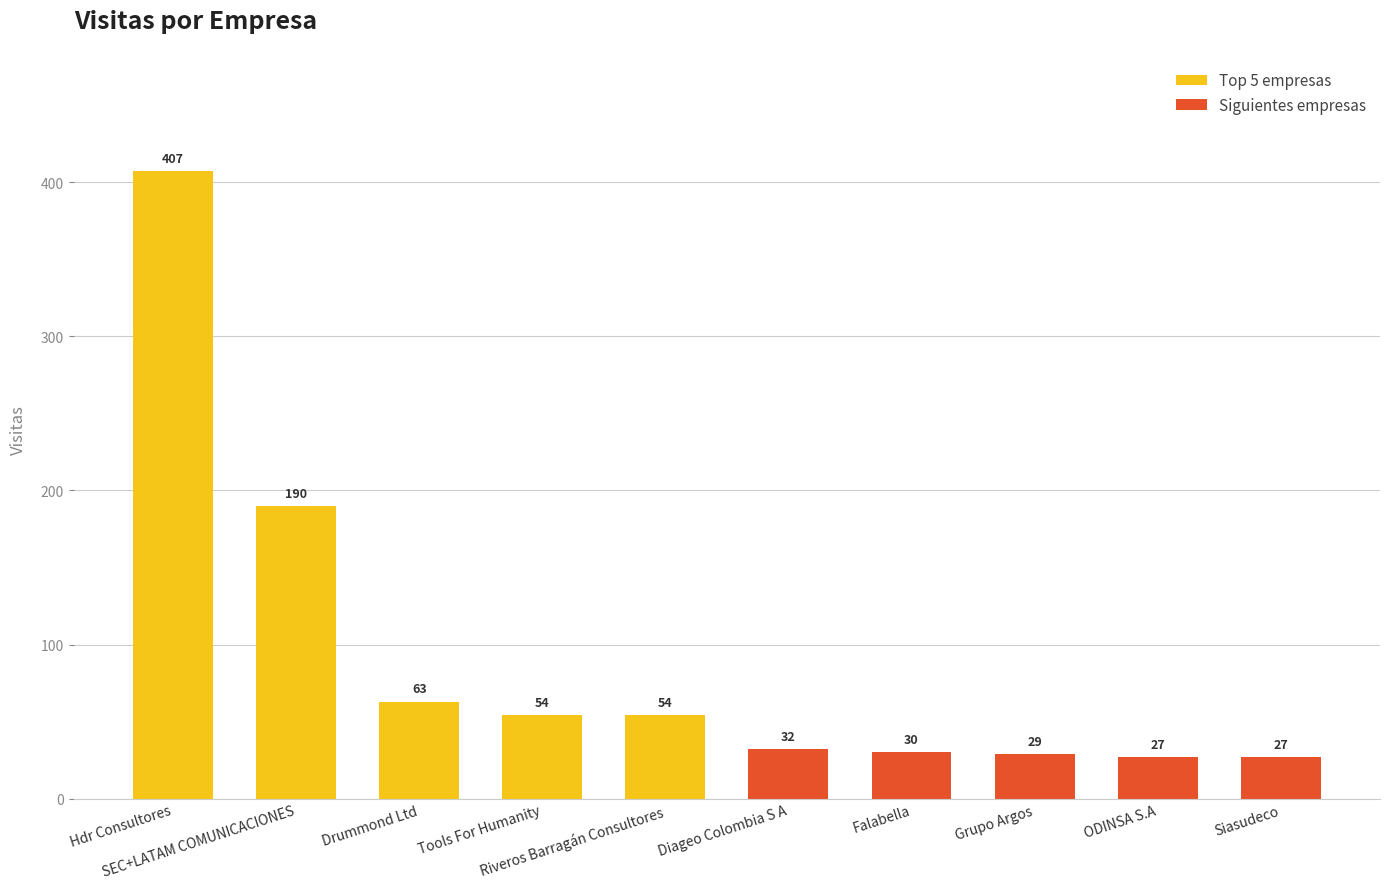

What is the difference between the maximum and minimum values?

380